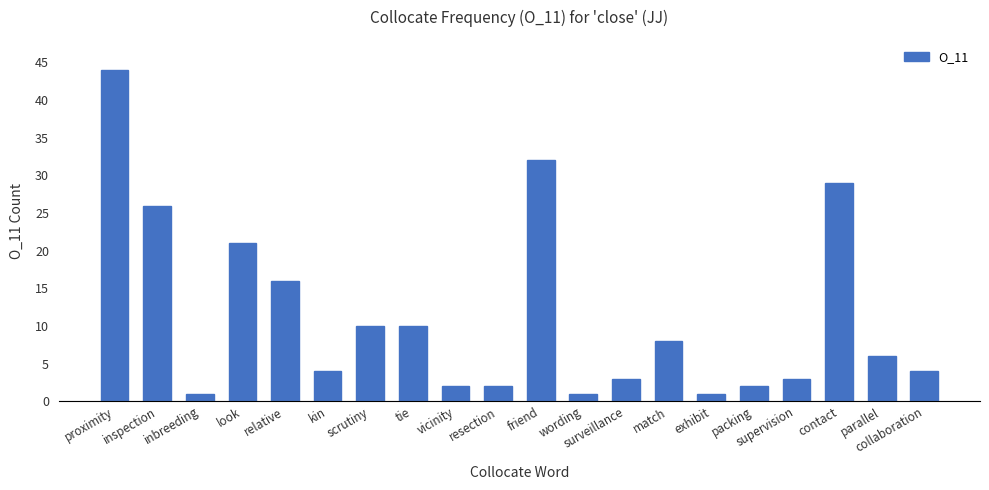

What is the label of the 9th bar from the left?

vicinity